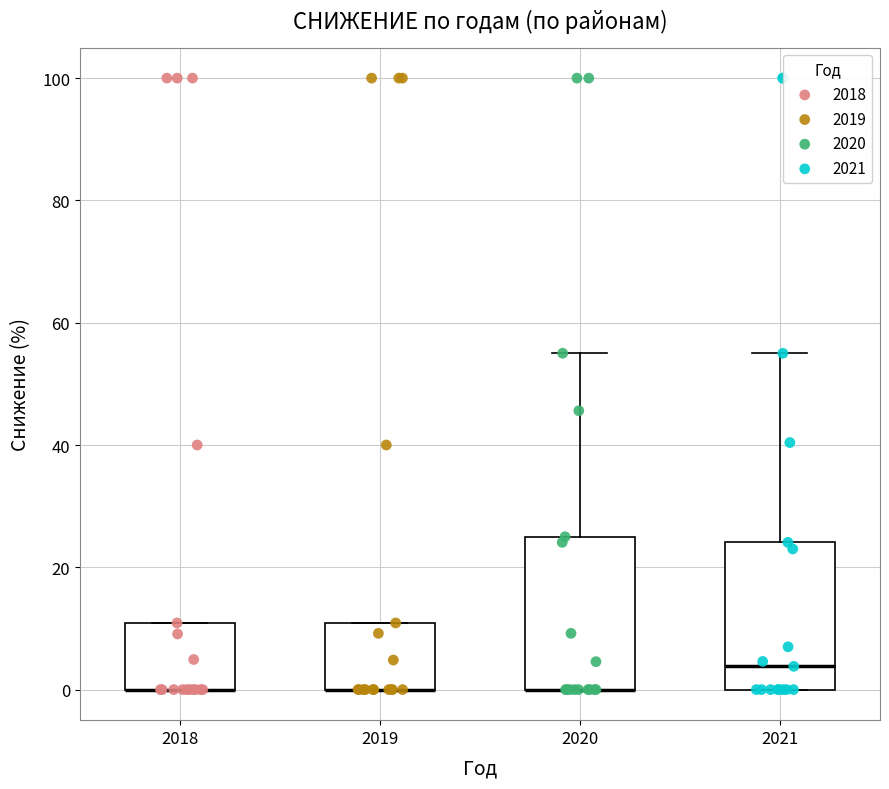

Reading left to right, read every box against the y-axis: the position of its median line, the range the box covers, and the ends of its whiskers. The values are not printed on the chart, so give them approximately, as read against the axis.

2018: median 0 (drawn on the box's lower edge), box 0 to 10, whiskers 0 to 10
2019: median 0 (drawn on the box's lower edge), box 0 to 10, whiskers 0 to 10
2020: median 0 (drawn on the box's lower edge), box 0 to 26, whiskers 0 to 56
2021: median 4, box 0 to 24, whiskers 0 to 56